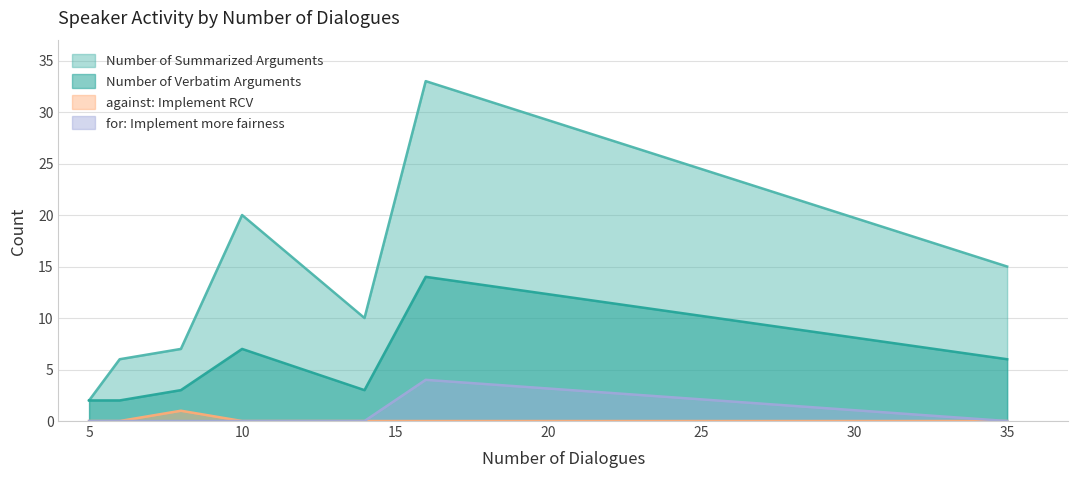

True or false: against: Implement RCV has more than 1 points higher than both neighbors.

False